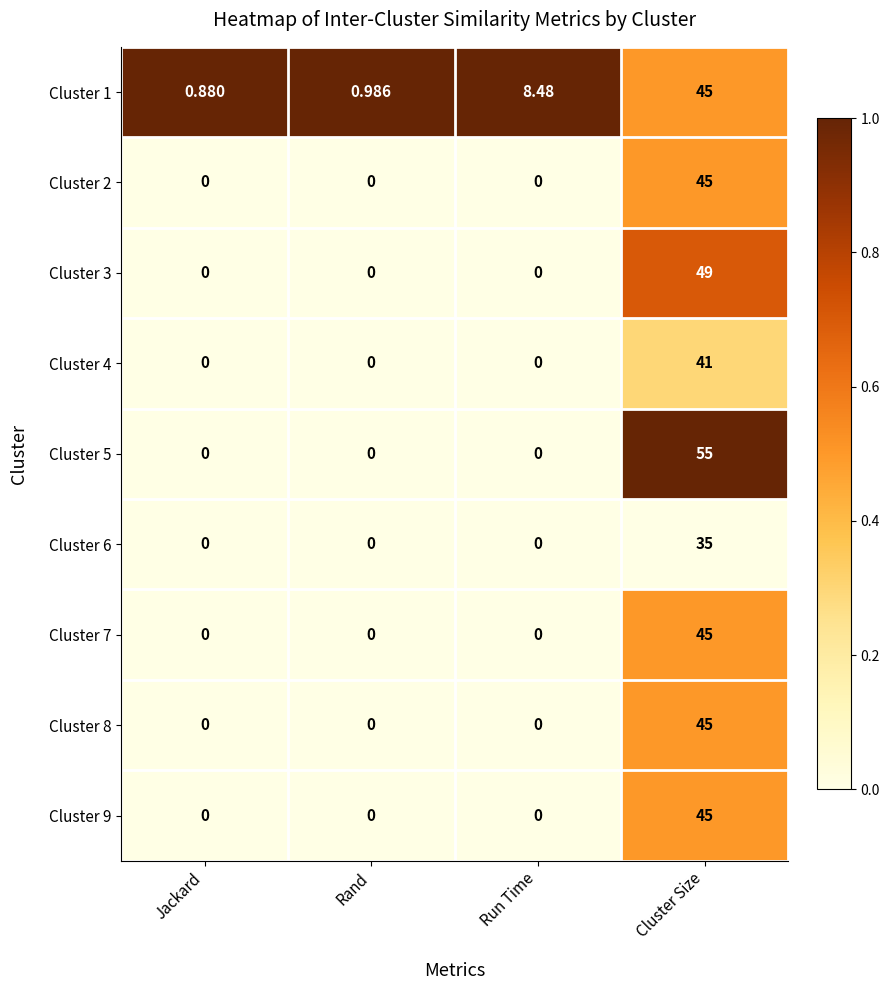

Which category has the highest value across all series?

Cluster Size